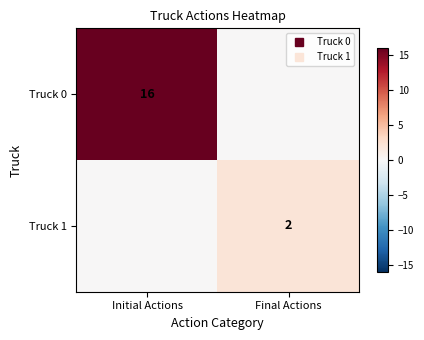

What is the spread (max minus min) of values at Final Actions?

2